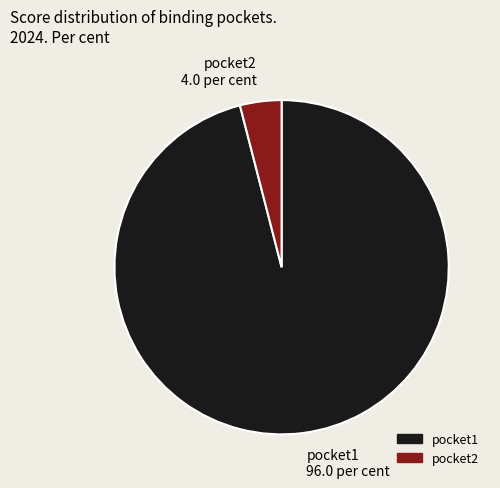

Combined, do pocket1 96.0 per cent and pocket2 4.0 per cent account for over 50%?

Yes